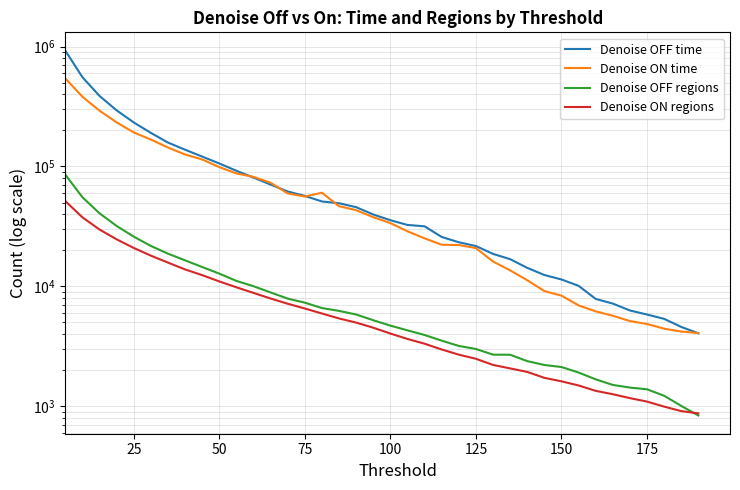

True or false: Denoise ON regions has a value of 2458 at 13.

False